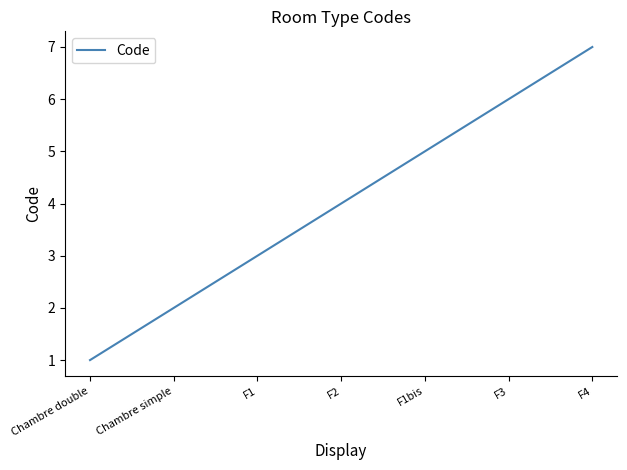

What is the average value?

4